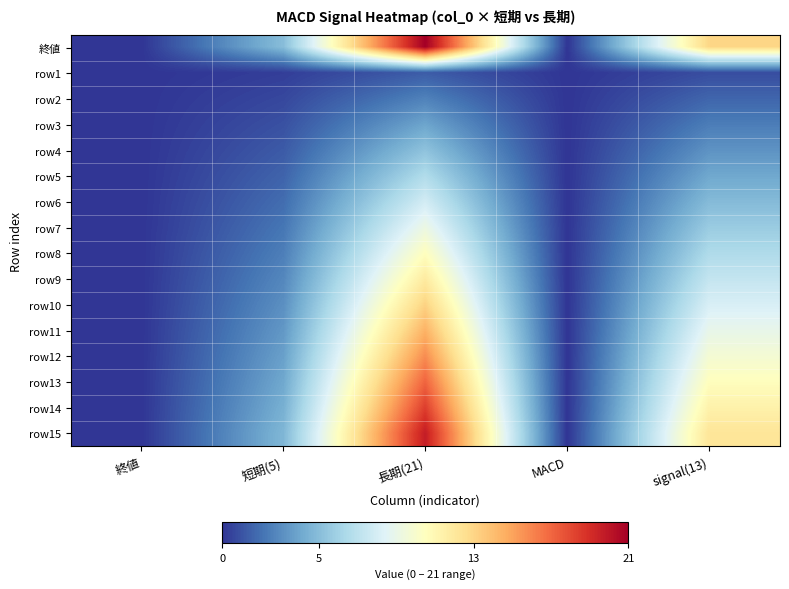

List the series in order of their peak value, highest first.

終値, row15, row14, row13, row12, row11, row10, row9, row8, row7, row6, row5, row4, row3, row2, row1